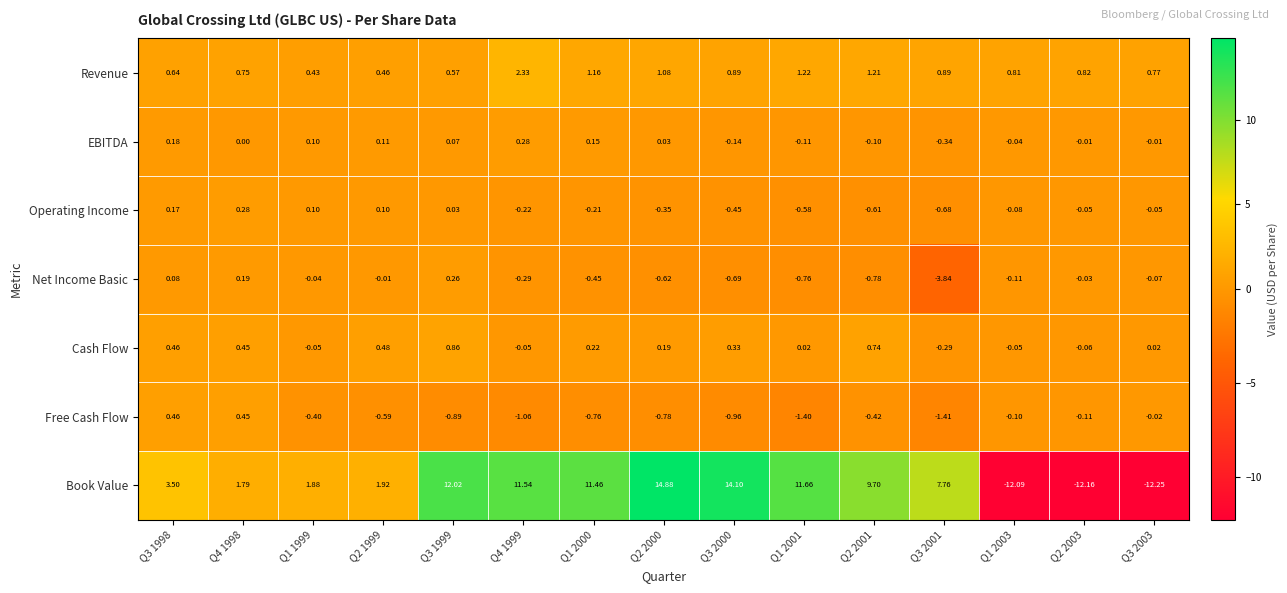

Which series changed the most between Q2 1999 and Q1 2000?

Book Value